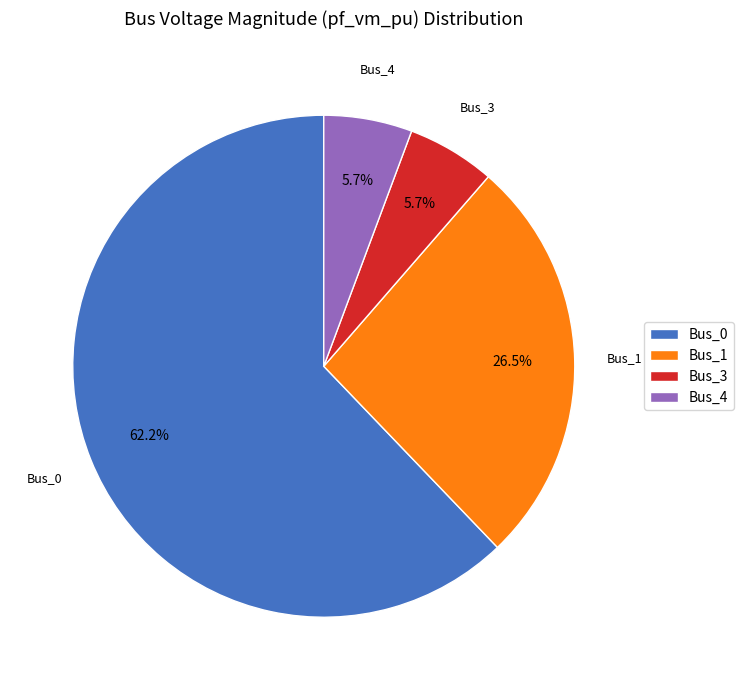

To the nearest percent, what percentage of the pie is Bus_4?

6%